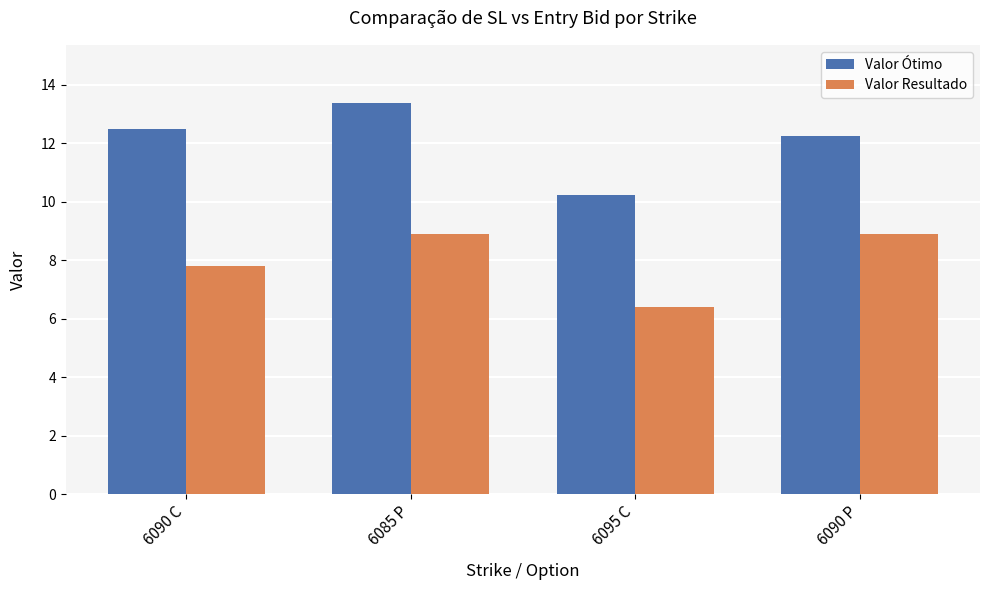

How many categories are shown in the chart?

4